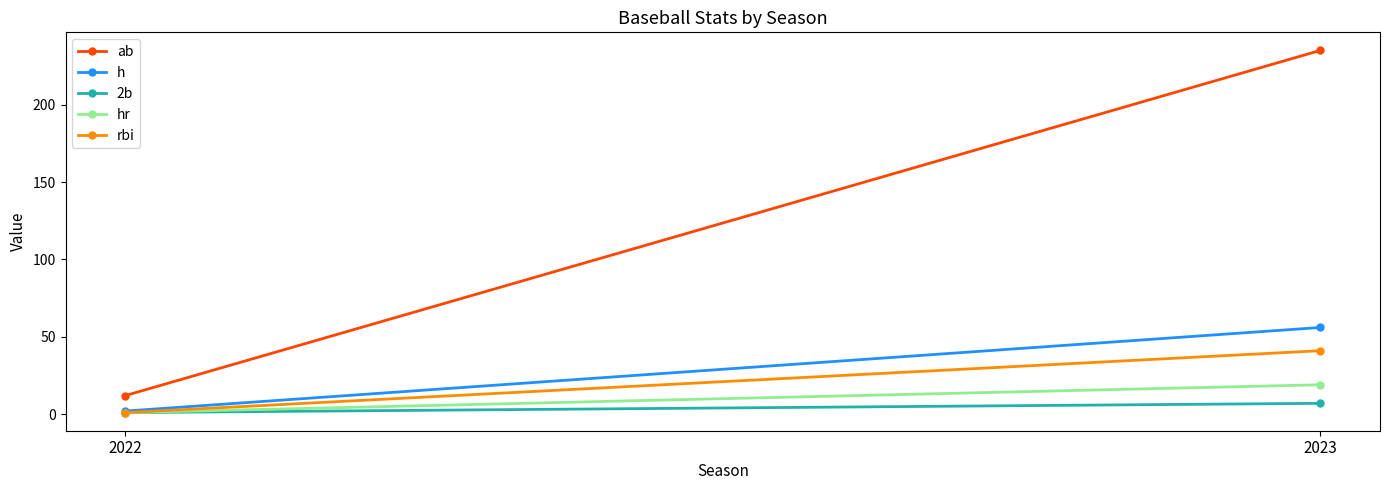

The ab series shows 235 at 2023. True or false?

True